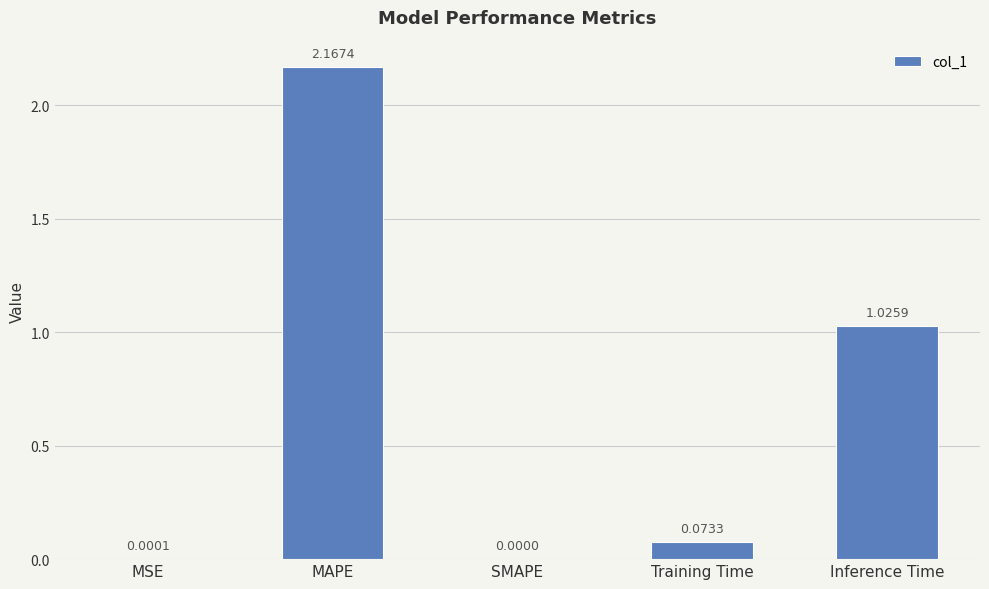

Which label corresponds to the largest value in the chart?

MAPE